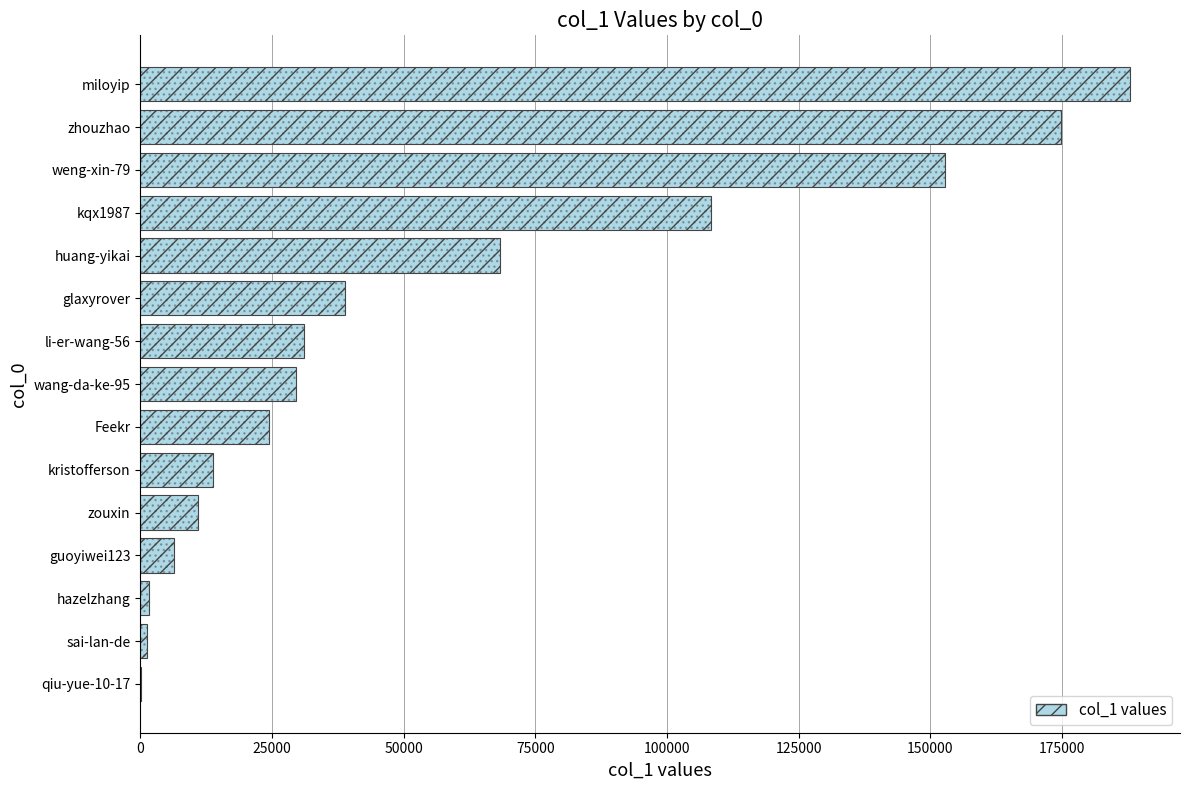

How many bars are there in total?

15